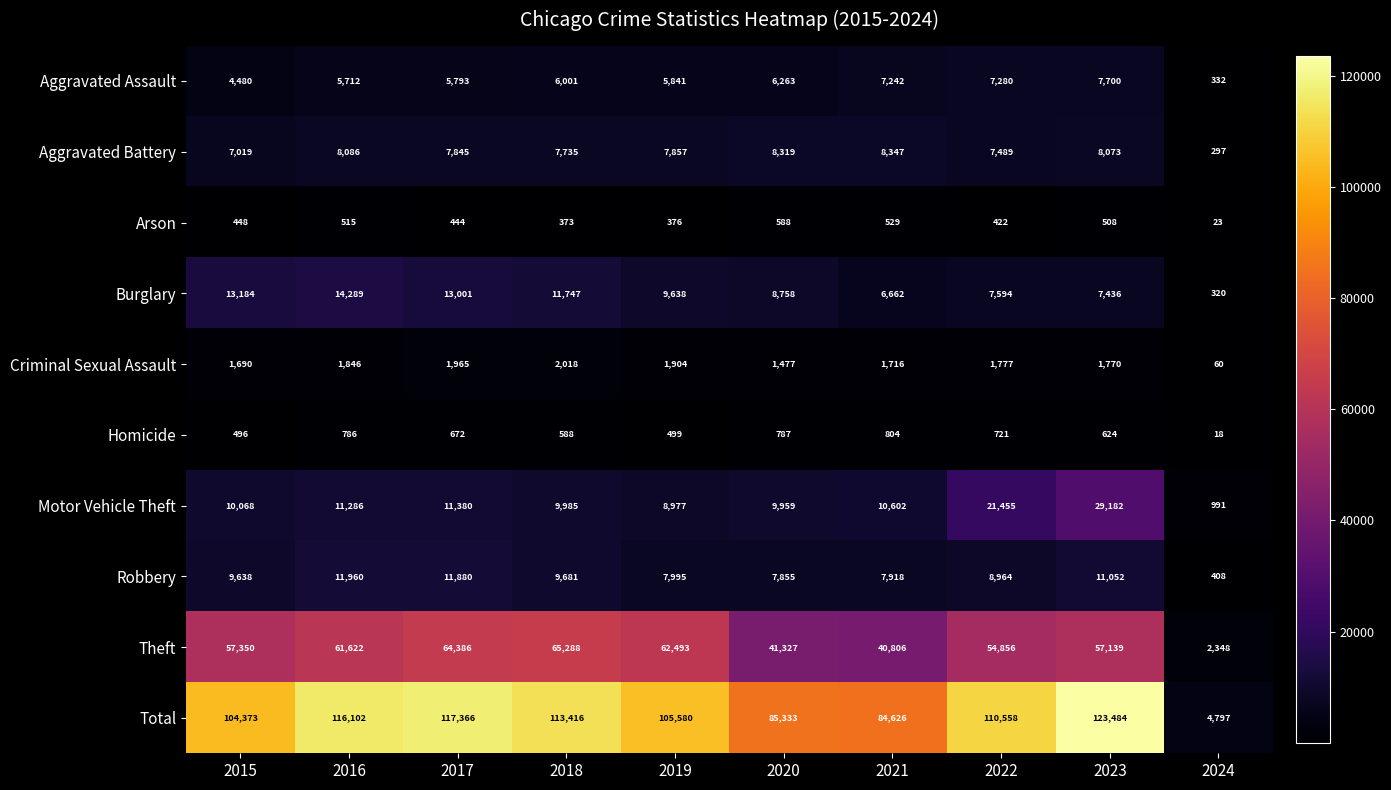

How many data points in Burglary are less than 9638?

5